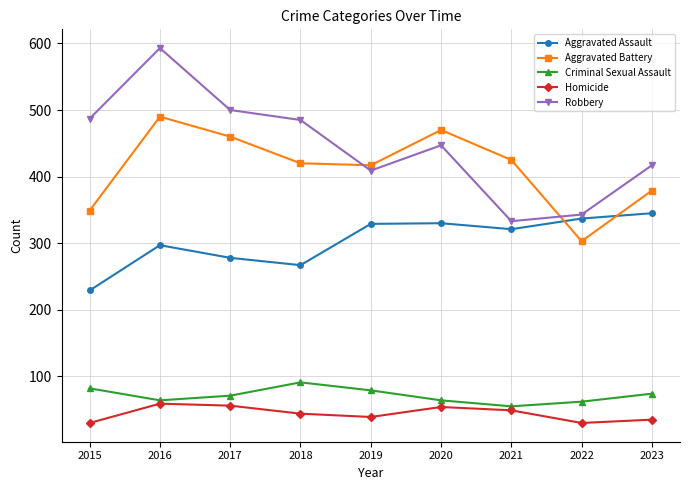

List the series in order of their peak value, highest first.

Robbery, Aggravated Battery, Aggravated Assault, Criminal Sexual Assault, Homicide